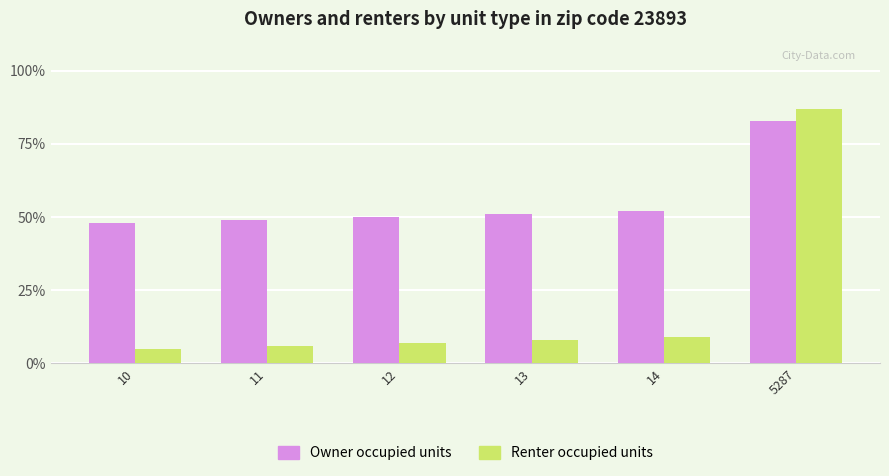

Rank the series by their average value, from highest to lowest.

Owner occupied units, Renter occupied units